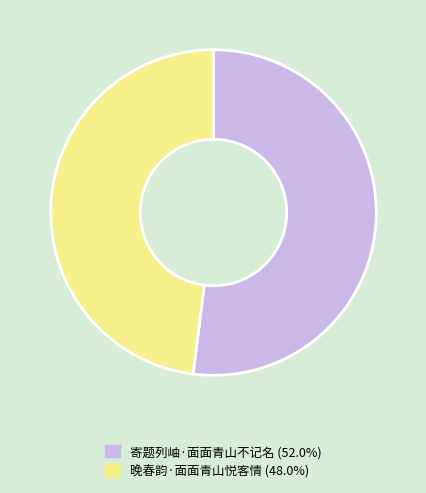

Rank the categories by value from highest to lowest.

寄题列岫·面面青山不记名, 晚春韵·面面青山悦客情